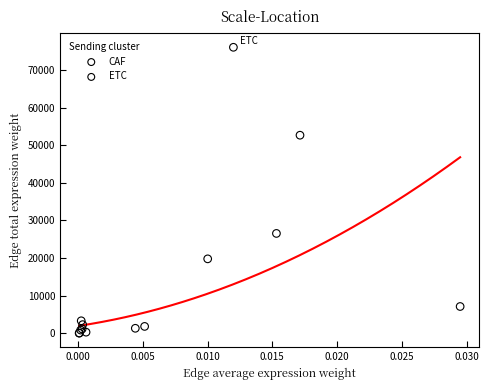

What are all the series names shown in the legend?

CAF, ETC